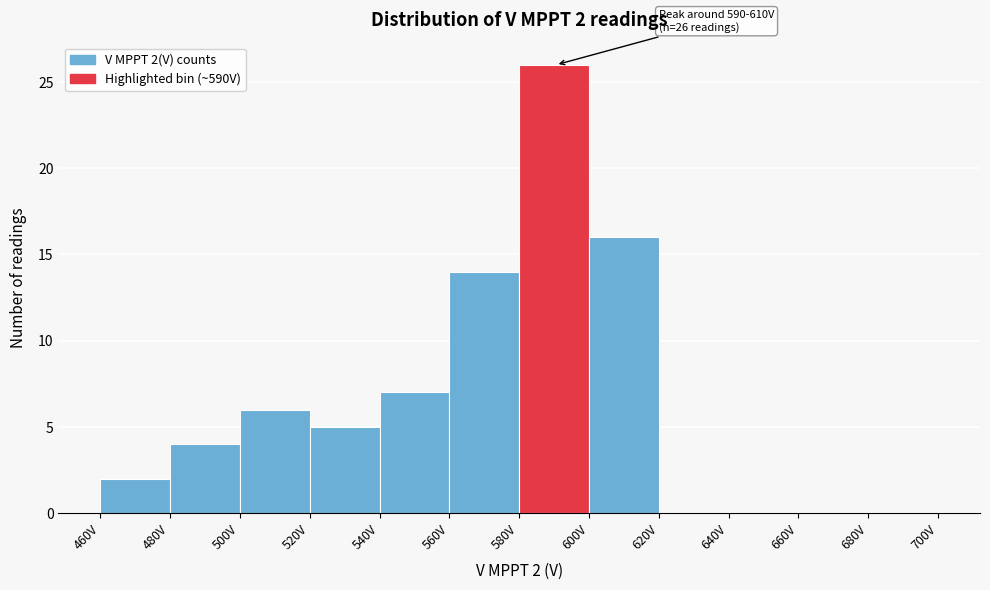

Over which range of the x-axis is the bar tallest?

580 to 600